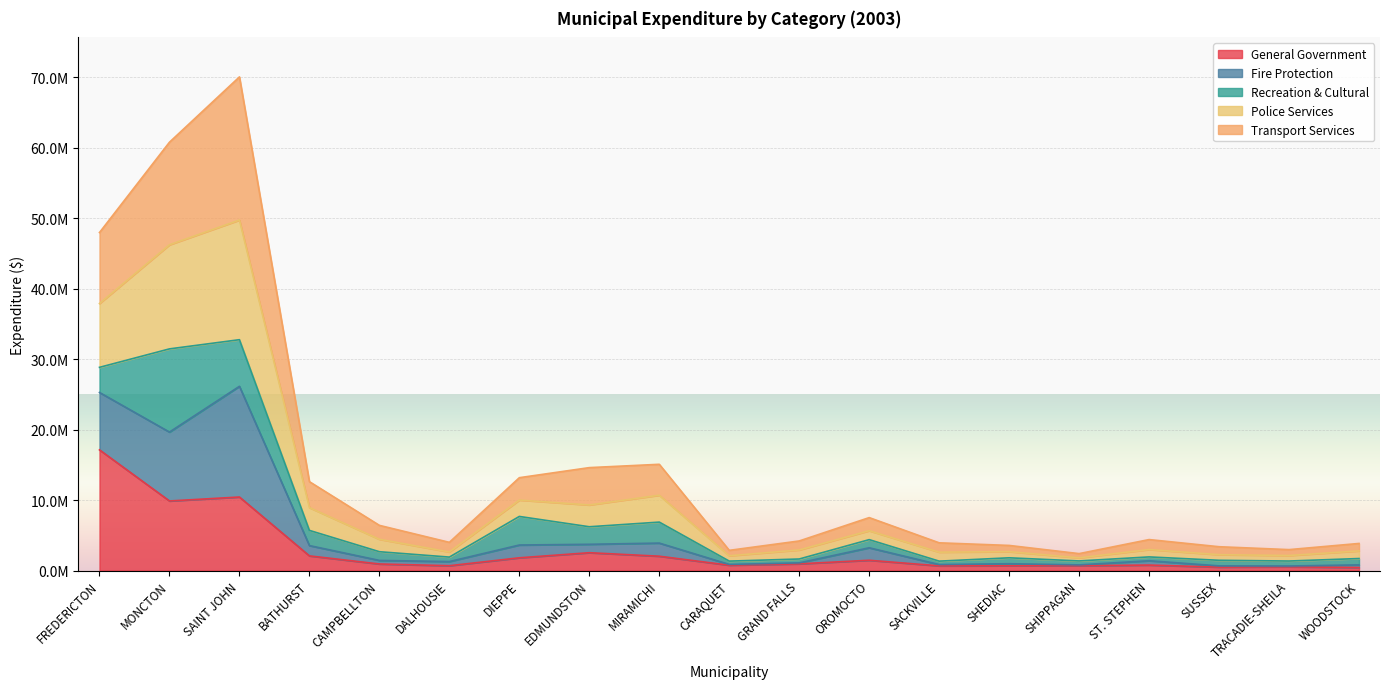

What is the difference between the General Government values at TRACADIE-SHEILA and SUSSEX?

39524